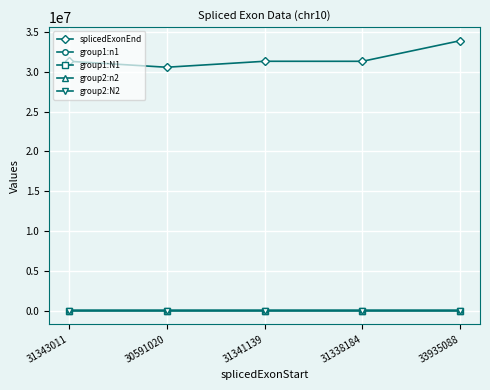

How many lines are shown in the chart?

5